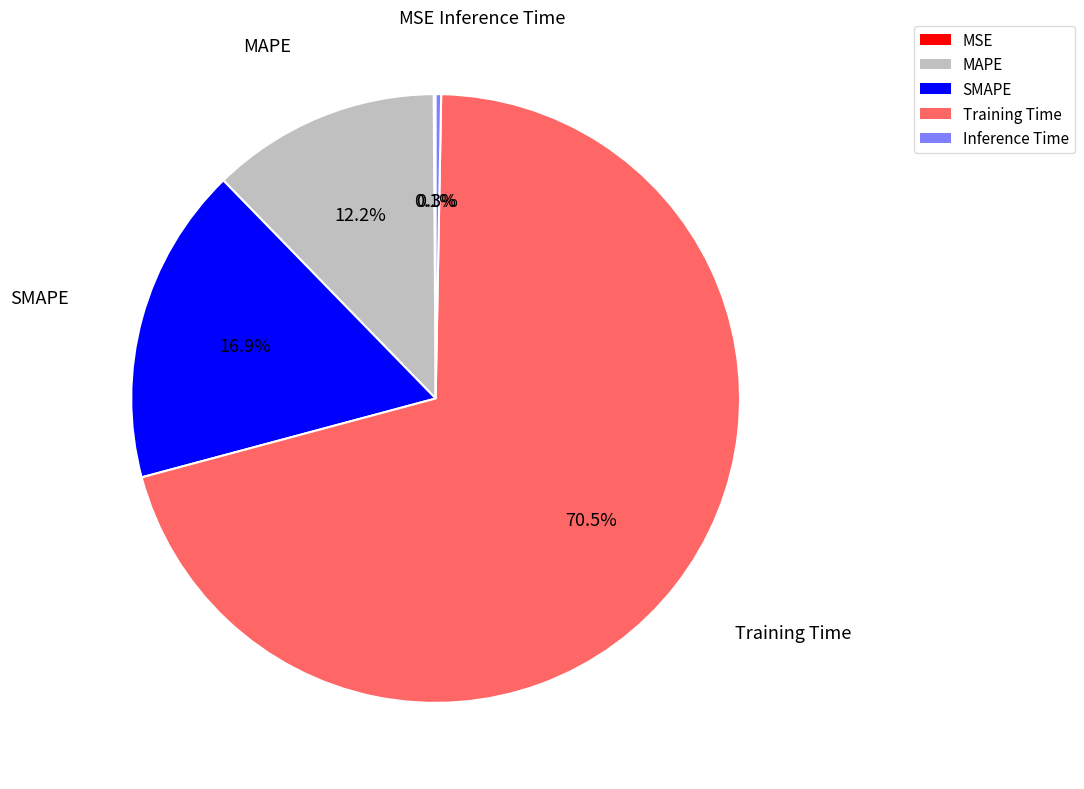

What is the largest slice in the pie chart?

Training Time